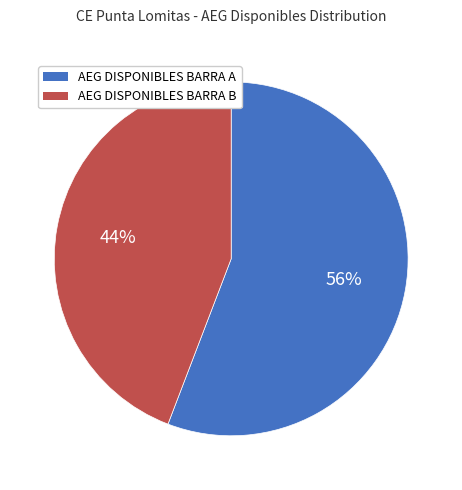

Count the number of slices in the pie.

2